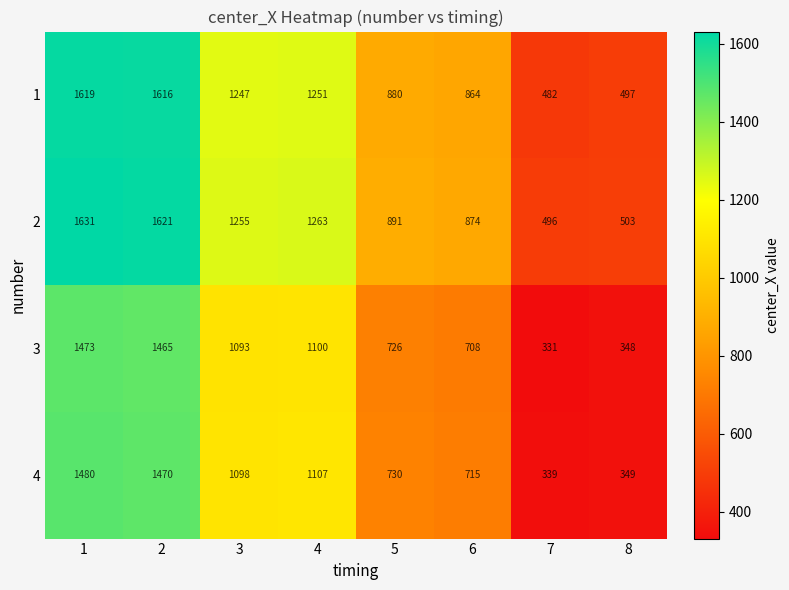

What is the difference between the maximum and minimum values in the 4 series?

1141